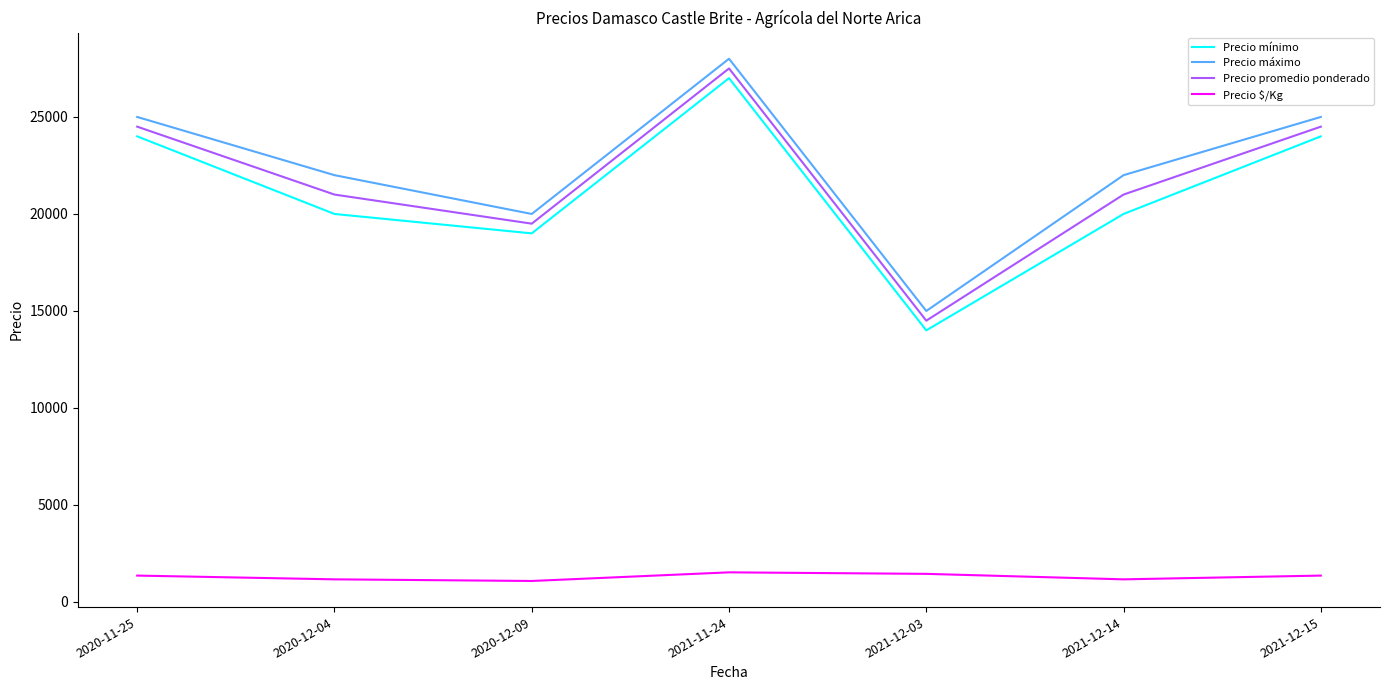

True or false: Precio mínimo and Precio máximo cross at least once.

False